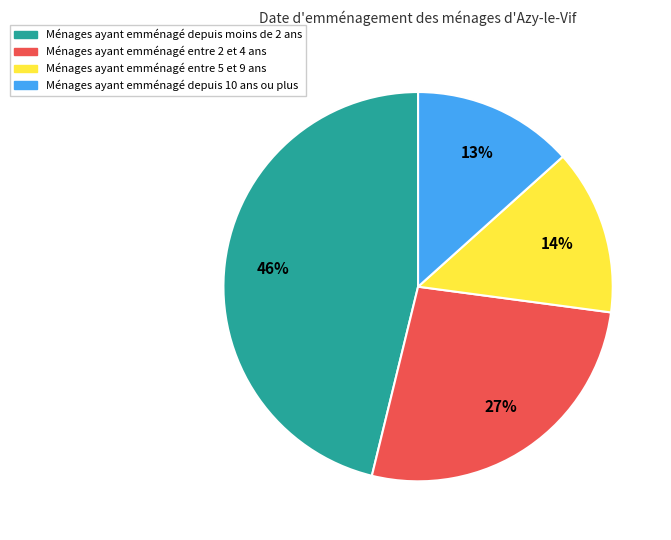

How many slices are in this pie chart?

4